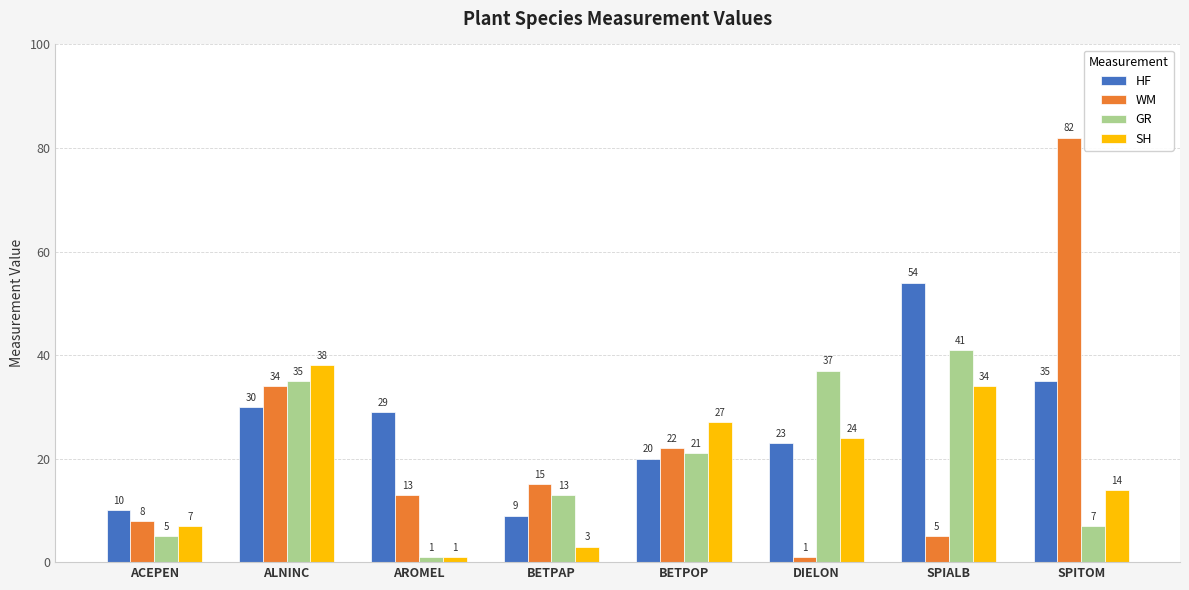

Which series changed the most between ALNINC and SPITOM?

WM